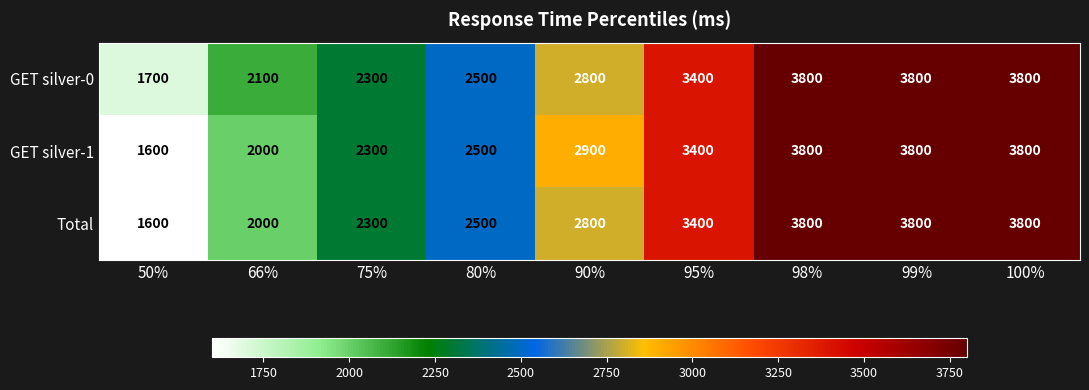

Reading right to left, list all the values displayed in this chart.

GET silver-0: 3800	3800	3800	3400	2800	2500	2300	2100	1700
GET silver-1: 3800	3800	3800	3400	2900	2500	2300	2000	1600
Total: 3800	3800	3800	3400	2800	2500	2300	2000	1600